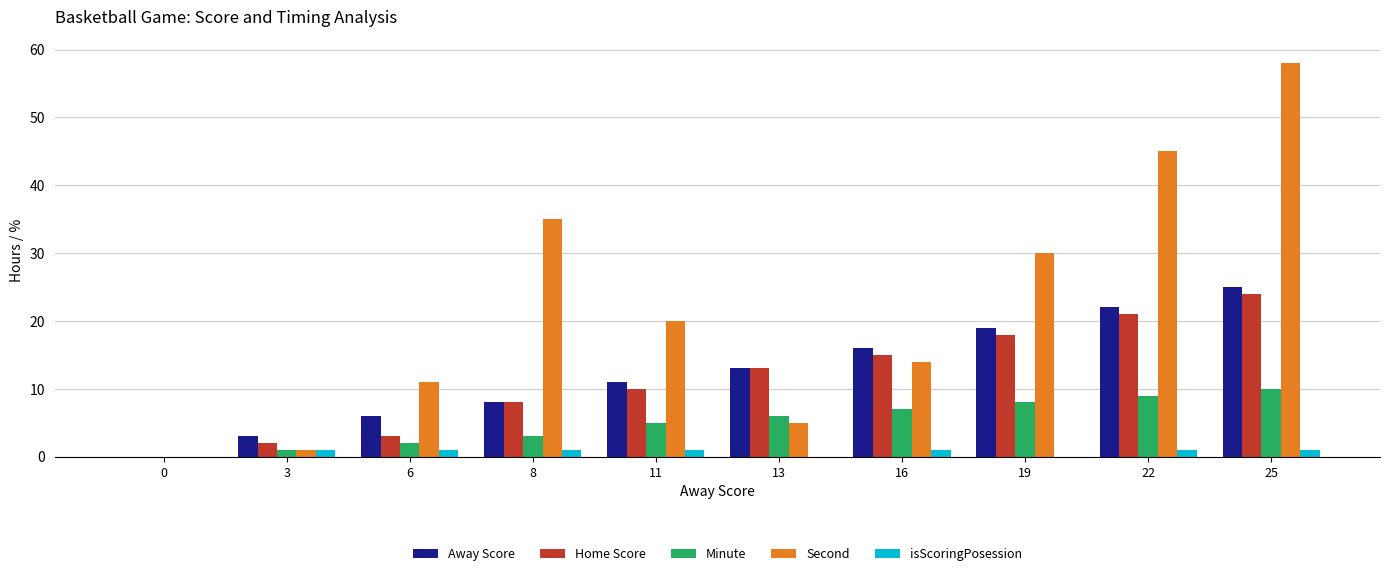

What is the sum of all Away Score values?

123